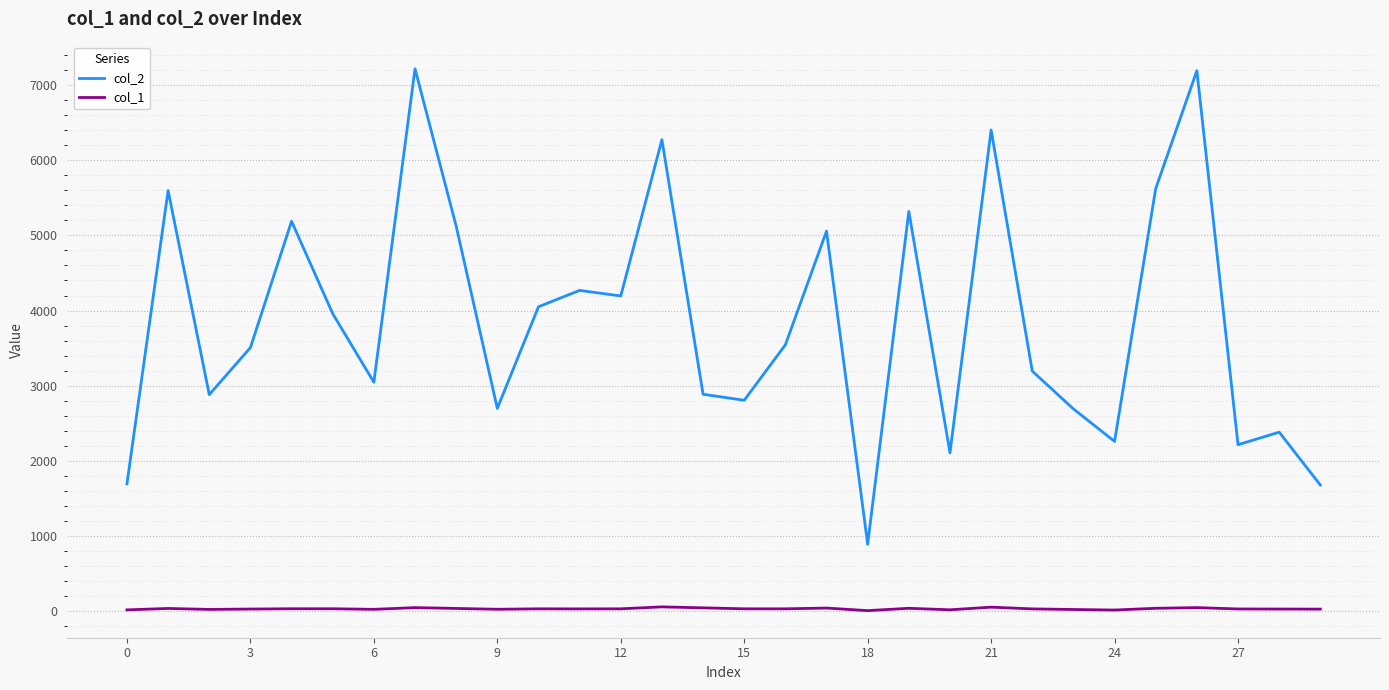

True or false: col_1 and col_2 intersect in this chart.

False